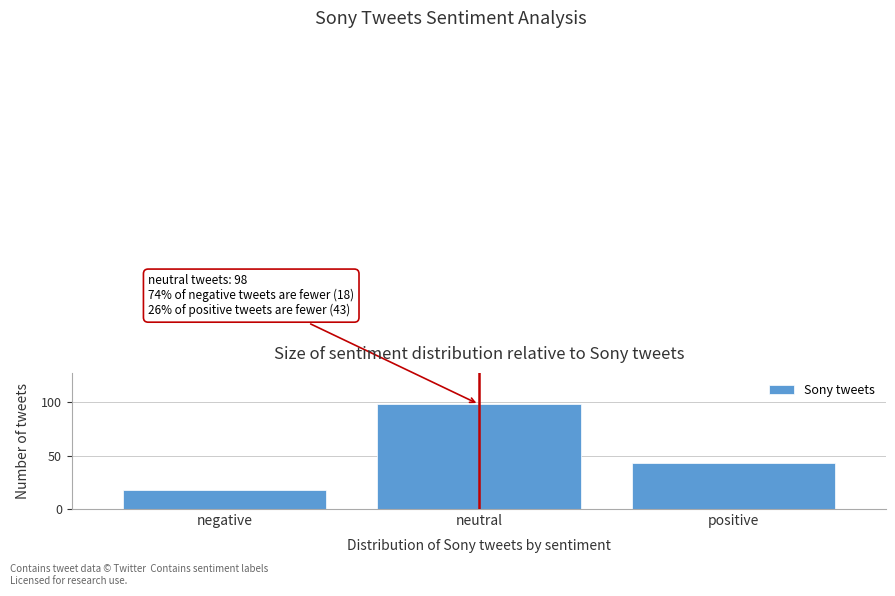

Reading left to right, list all the values displayed in this chart.

negative=18	neutral=98	positive=43